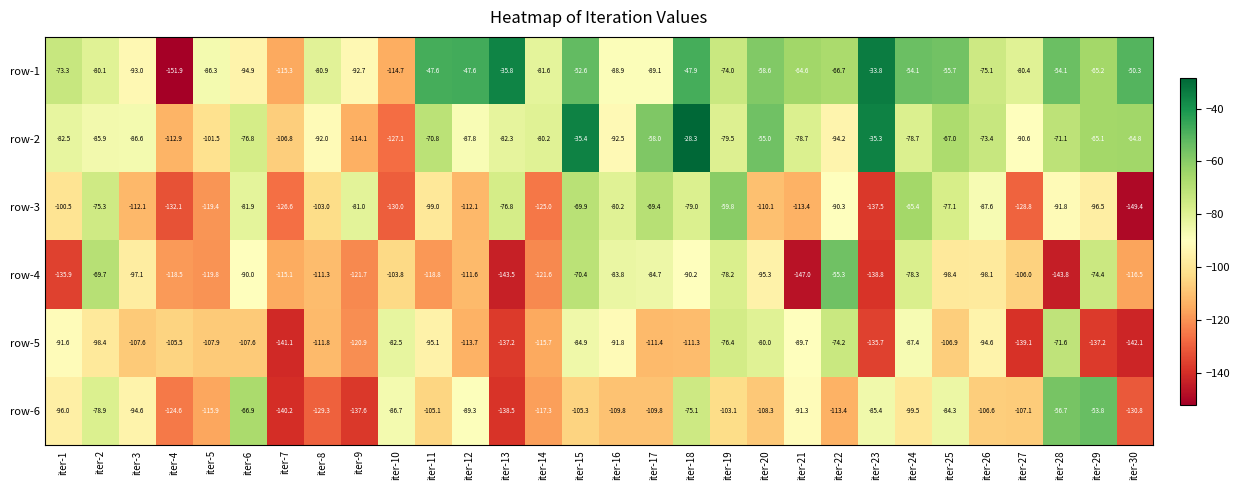

Where does the row-5 series first go above -106?

iter-1